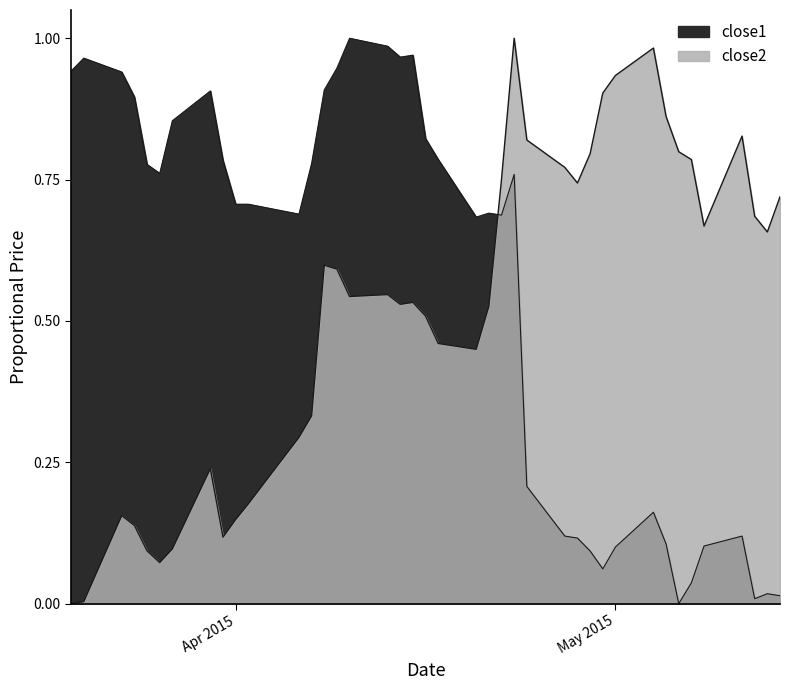

Is the value of close2 at 31 greater than the value of close1 at 35?

Yes